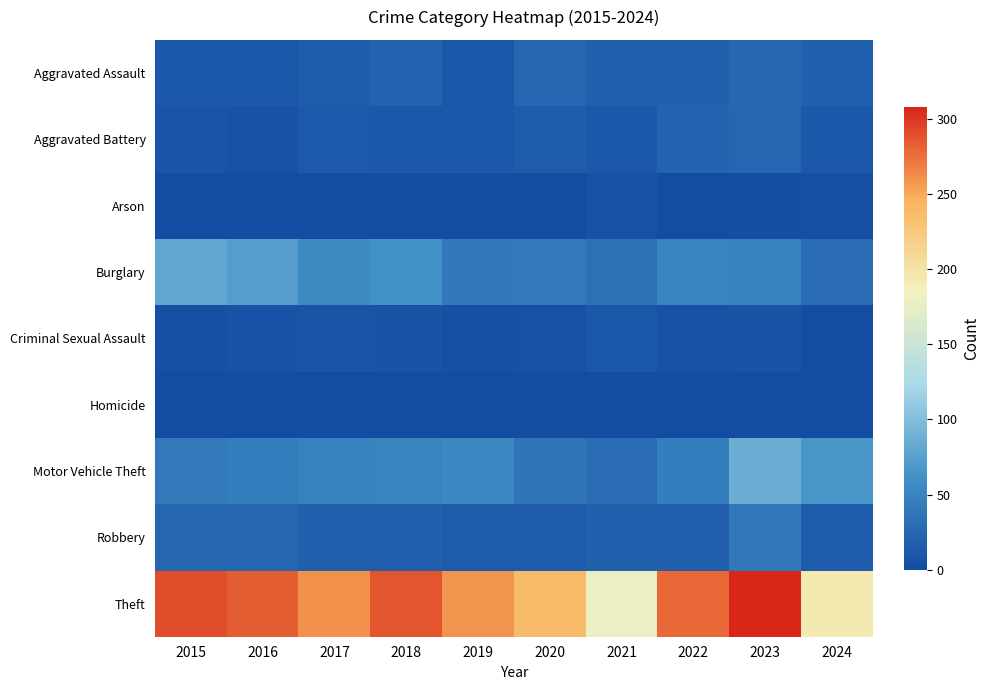

Reading left to right, extract all data points from this chart.

Aggravated Assault: 2015=11	2016=12	2017=14	2018=20	2019=12	2020=23	2021=18	2022=19	2023=26	2024=19
Aggravated Battery: 2015=8	2016=6	2017=13	2018=11	2019=12	2020=14	2021=12	2022=20	2023=23	2024=11
Arson: 2015=1	2016=0	2017=1	2018=0	2019=1	2020=0	2021=6	2022=0	2023=2	2024=3
Burglary: 2015=80	2016=73	2017=56	2018=62	2019=39	2020=40	2021=33	2022=50	2023=49	2024=30
Criminal Sexual Assault: 2015=3	2016=5	2017=8	2018=7	2019=3	2020=4	2021=10	2022=4	2023=7	2024=0
Homicide: 2015=1	2016=1	2017=1	2018=1	2019=0	2020=0	2021=1	2022=1	2023=0	2024=0
Motor Vehicle Theft: 2015=40	2016=45	2017=47	2018=50	2019=54	2020=37	2021=30	2022=45	2023=86	2024=66
Robbery: 2015=24	2016=24	2017=18	2018=17	2019=14	2020=14	2021=19	2022=18	2023=39	2024=14
Theft: 2015=290	2016=283	2017=261	2018=287	2019=259	2020=238	2021=179	2022=279	2023=308	2024=193